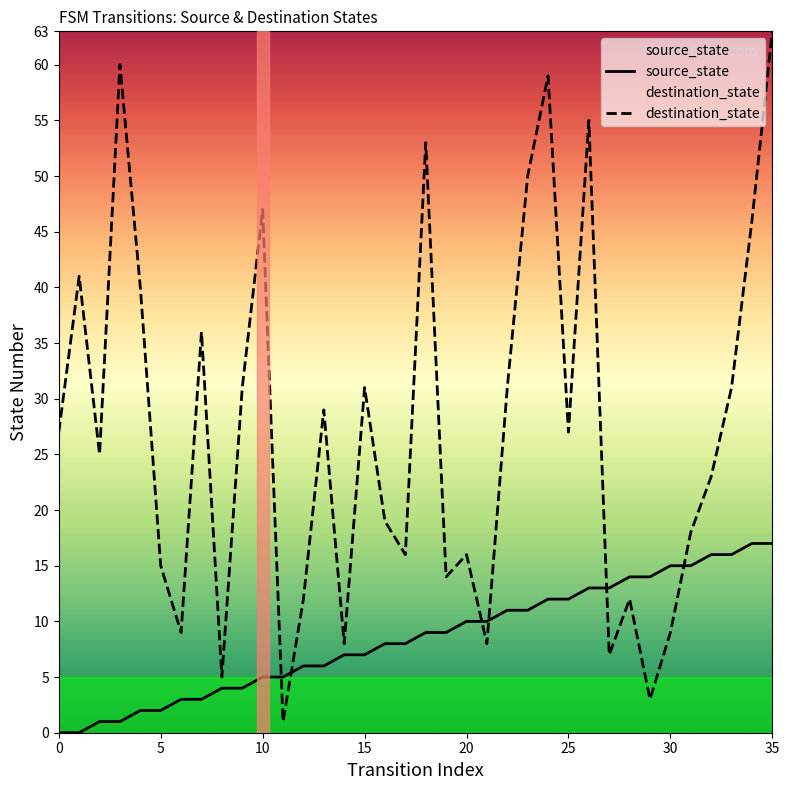

The destination_state series shows 19 at 16. True or false?

True